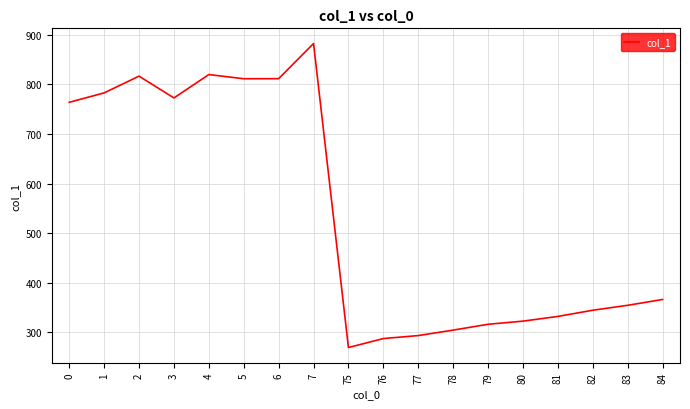

How many series are shown in this chart?

1